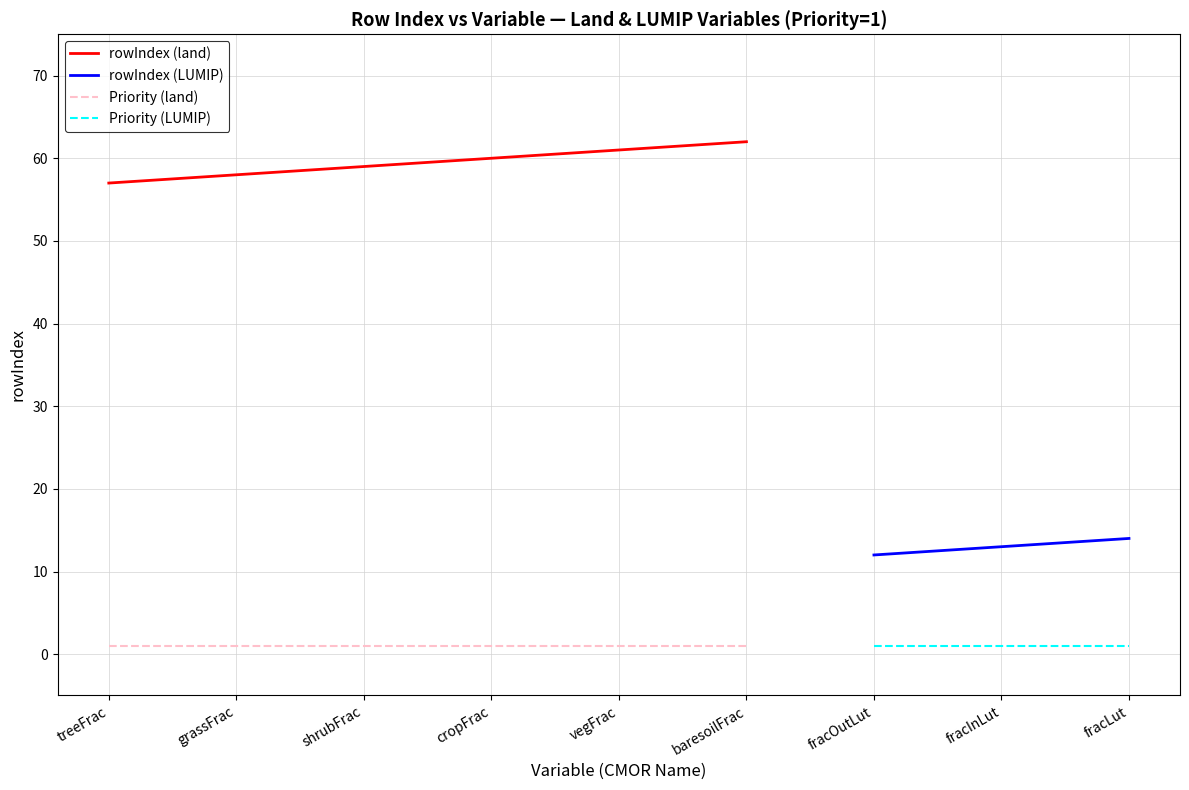

What is the sum of the Priority values at grassFrac and fracLut?

2